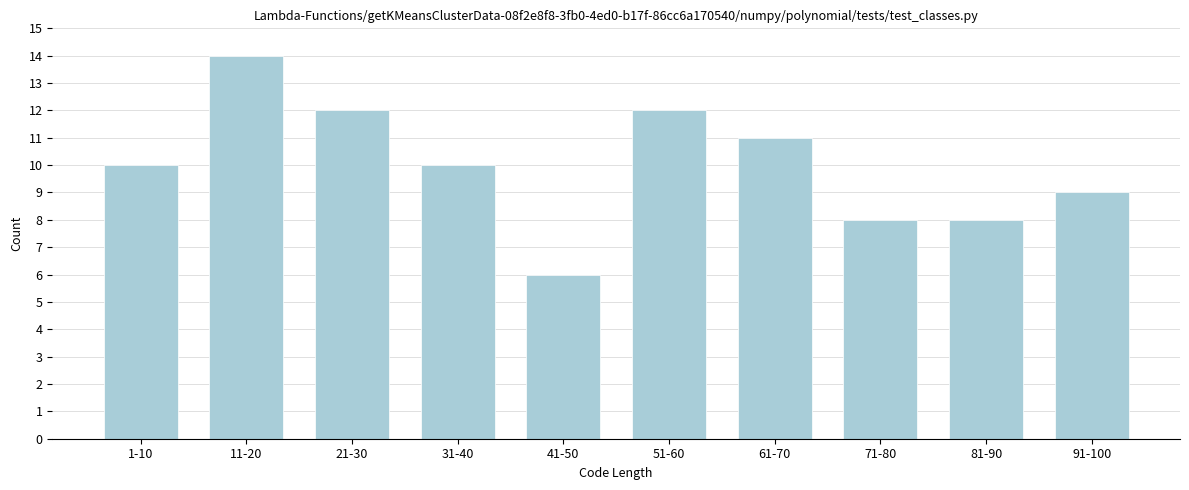

Reading left to right, extract all data points from this chart.

1-10=10	11-20=14	21-30=12	31-40=10	41-50=6	51-60=12	61-70=11	71-80=8	81-90=8	91-100=9